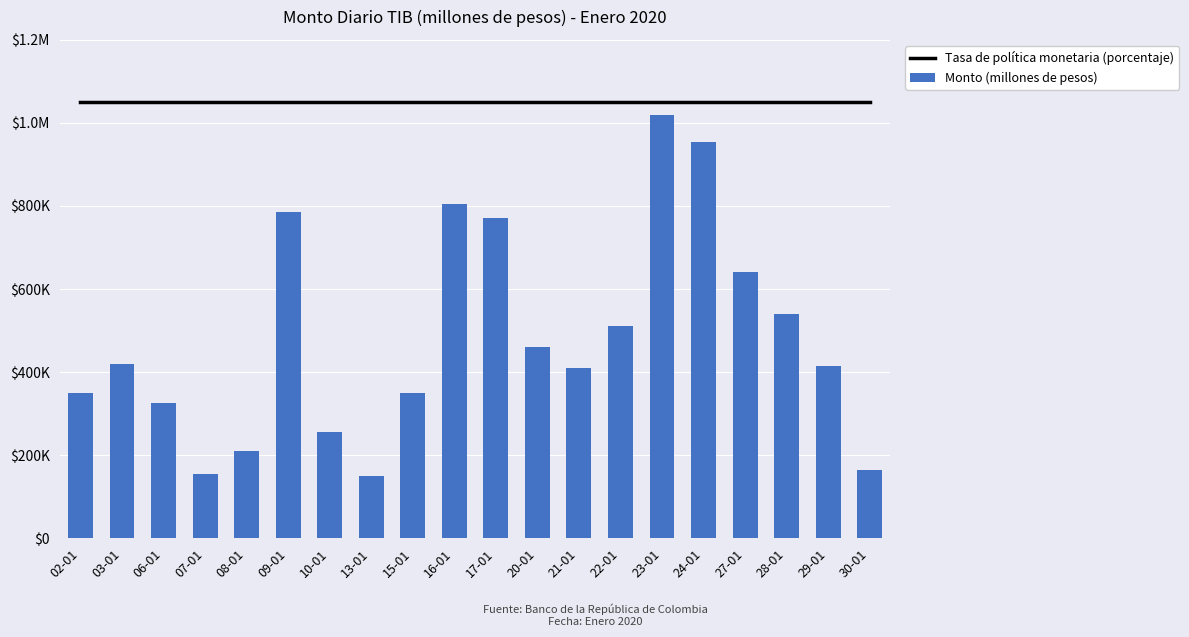

Reading left to right, extract all data points from this chart.

Tasa de política monetaria (porcentaje): 1050000	1050000	1050000	1050000	1050000	1050000	1050000	1050000	1050000	1050000	1050000	1050000	1050000	1050000	1050000	1050000	1050000	1050000	1050000	1050000
Monto (millones de pesos): 350000	420000	325000	155000	210000	785000	255000	150000	350000	805000	770000	460000	410000	510000	1020000	955000	640000	540000	415000	165000